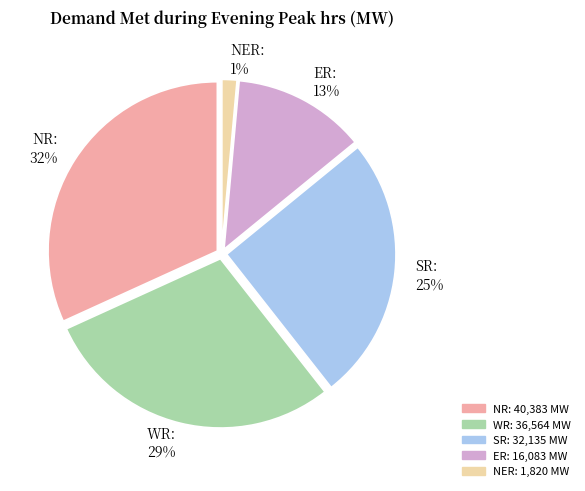

To the nearest percent, what portion does SR represent?

25%